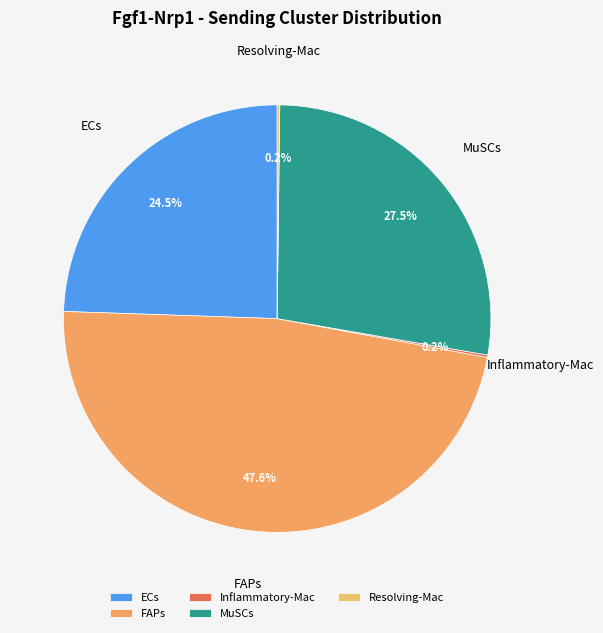

What is the largest slice in the pie chart?

FAPs